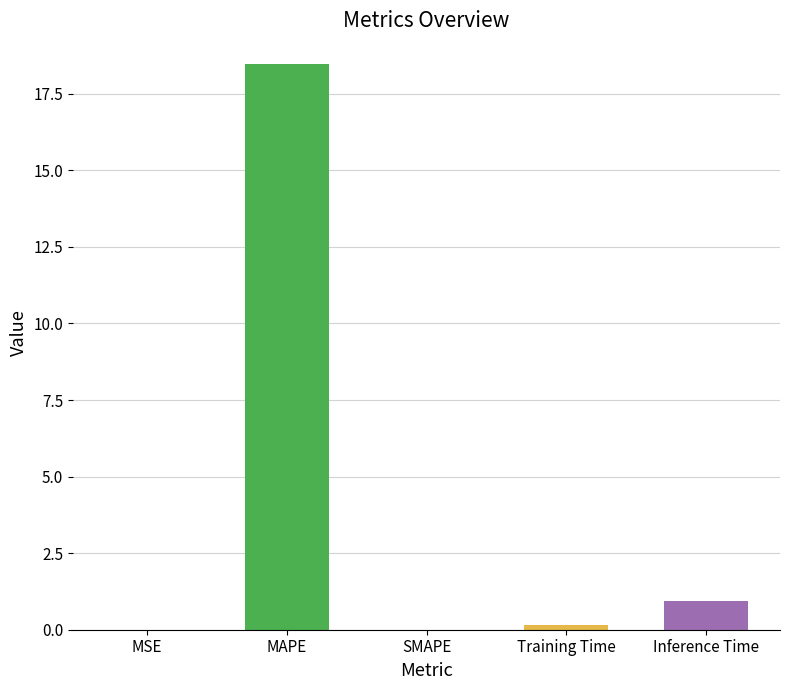

What is the difference between the values at Training Time and SMAPE?

0.1